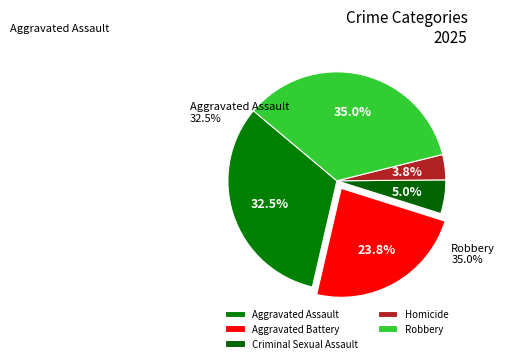

Between Robbery and Aggravated Battery, which is larger?

Robbery